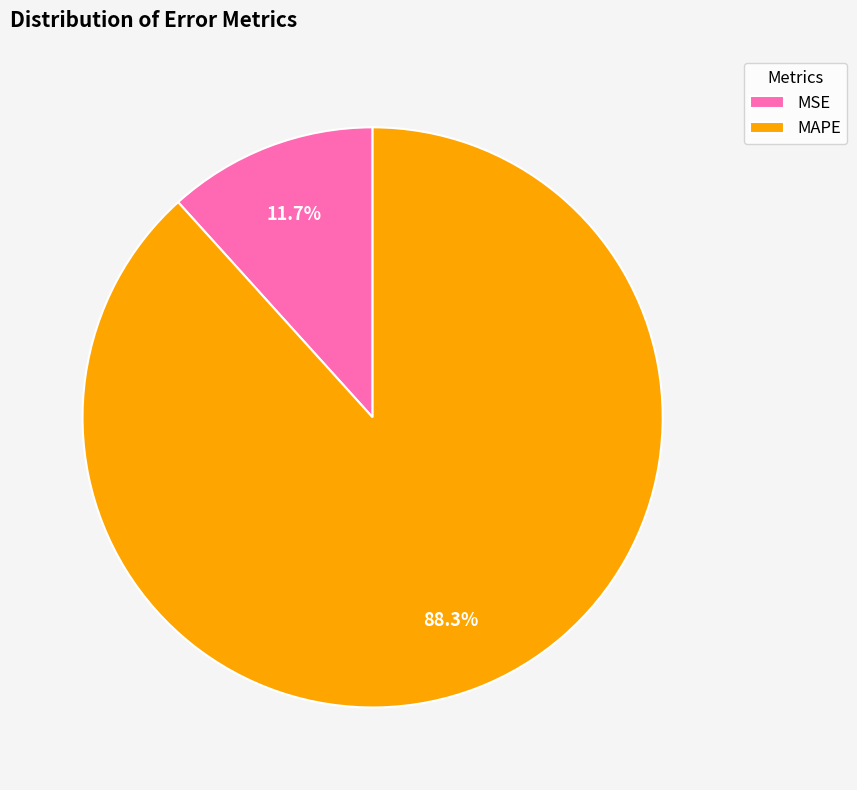

Is there any slice that represents more than half of the pie?

Yes